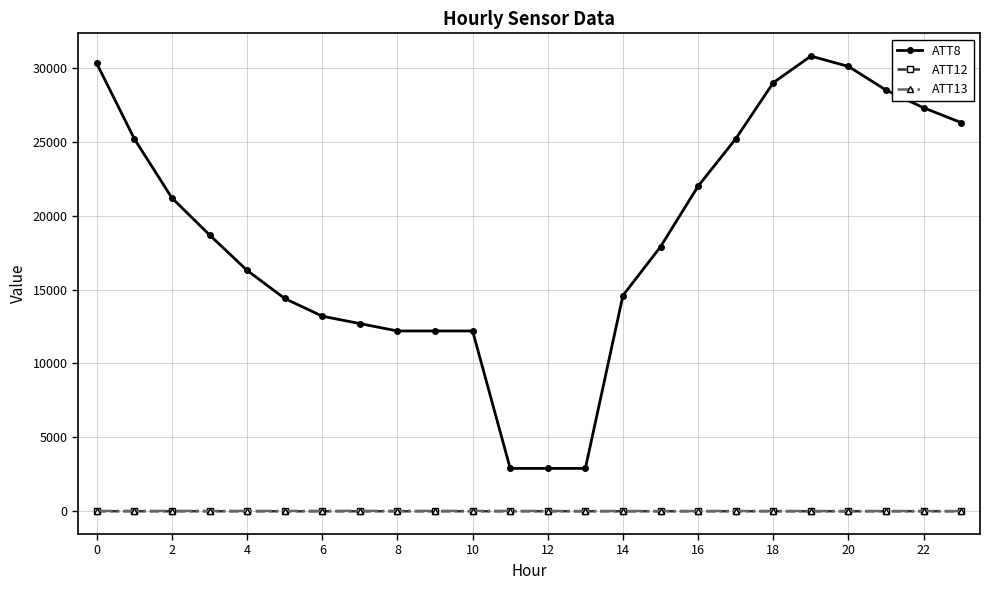

How many categories are shown in the chart?

24